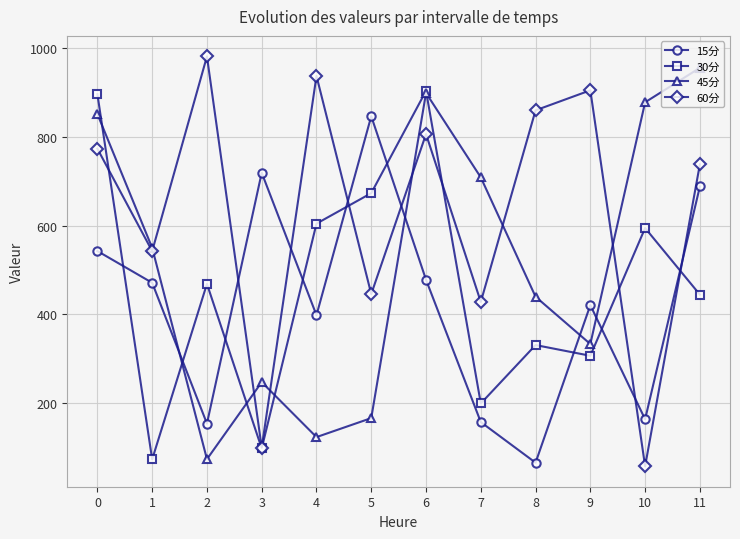

How many values in the 60分 series exceed 773?

6